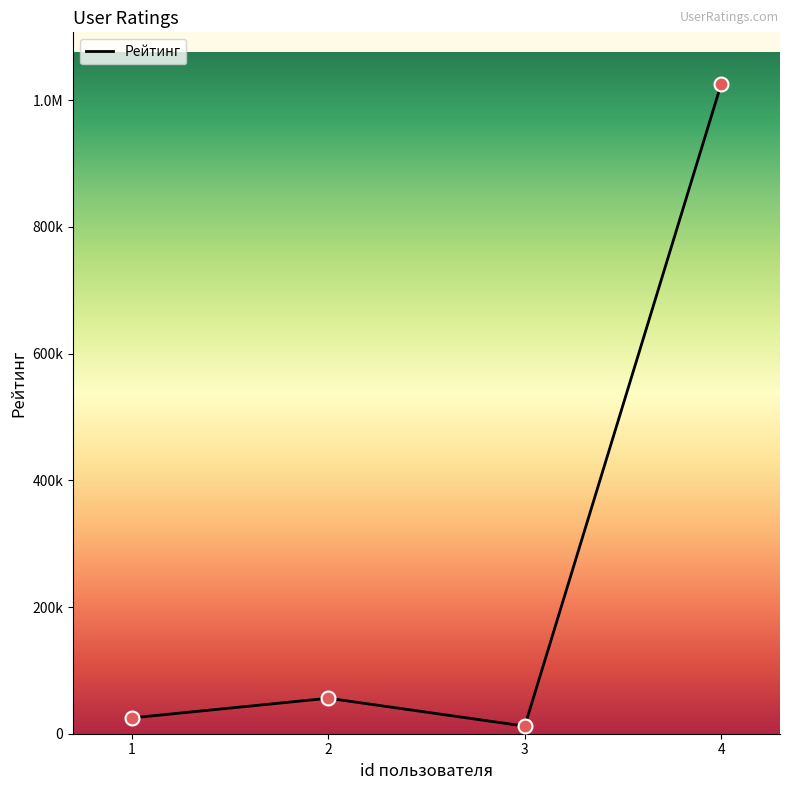

Approximately how many times larger is the value at 1 compared to 3?

2.1